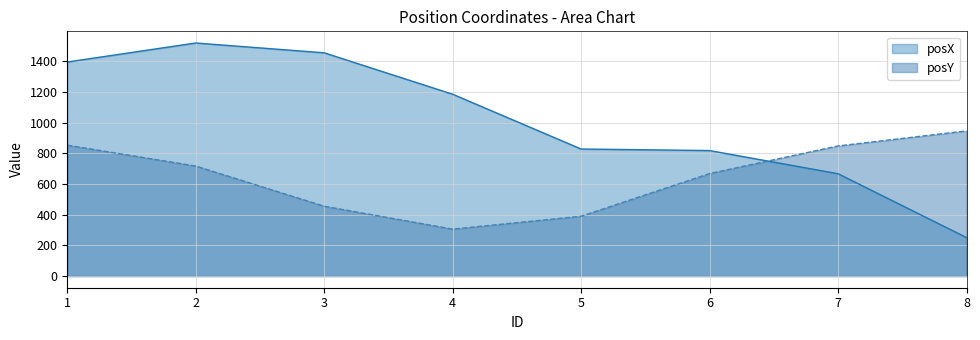

The posY series shows 946 at 8. True or false?

True